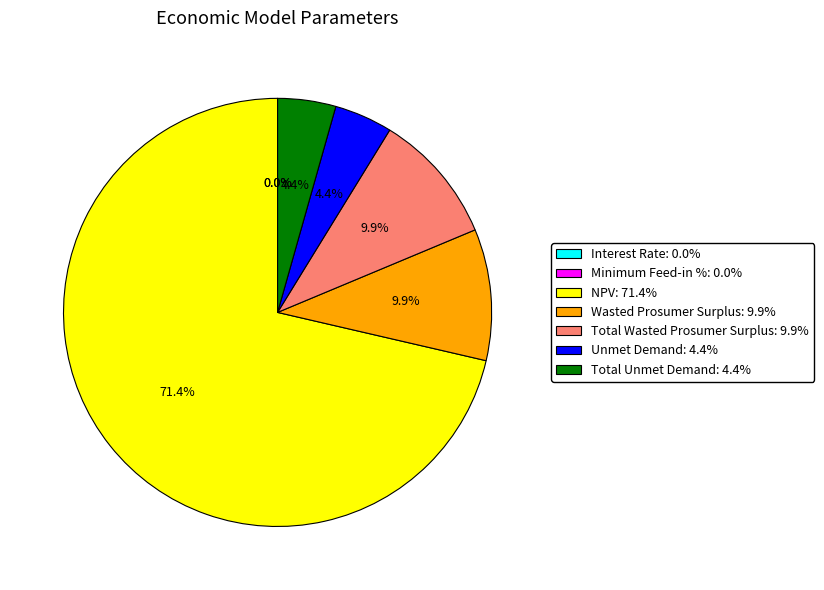

The NPV slice represents 60% of the pie. True or false?

False